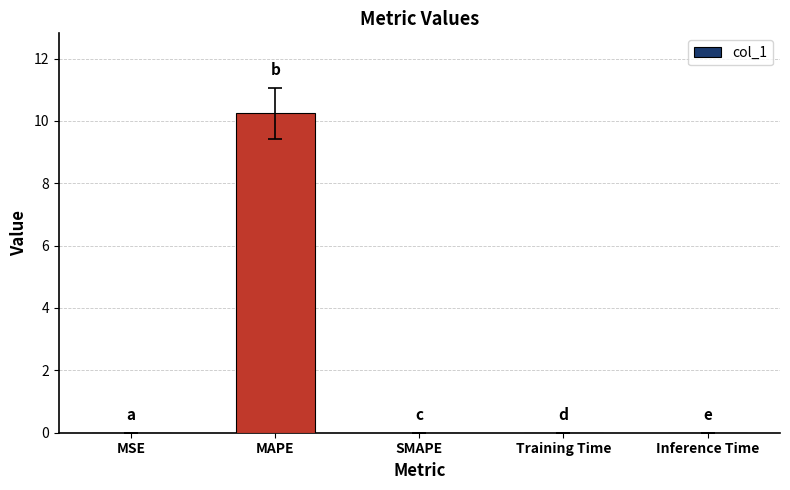

The chart shows a value of 0.0 at Inference Time. True or false?

True